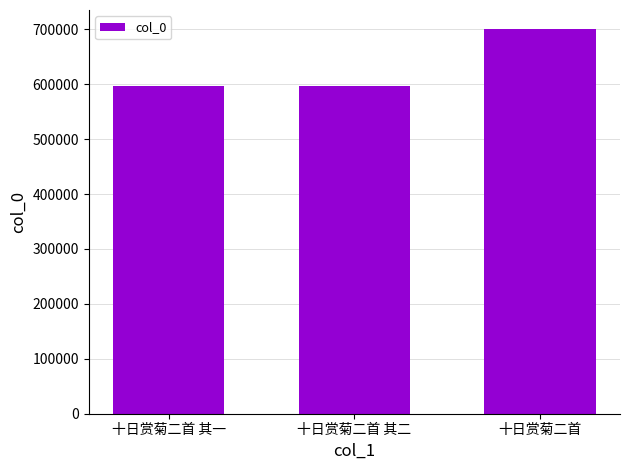

Does the chart contain any negative values?

No